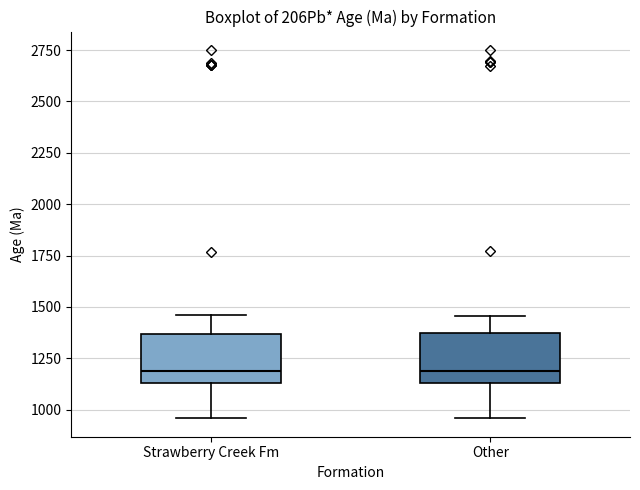

Reading left to right, read every box against the y-axis: the position of its median line, the range the box covers, and the ends of its whiskers. The values are not printed on the chart, so give them approximately, as read against the axis.

Strawberry Creek Fm: median 1200, box 1150 to 1350, whiskers 950 to 1450
Other: median 1200, box 1150 to 1350, whiskers 950 to 1450